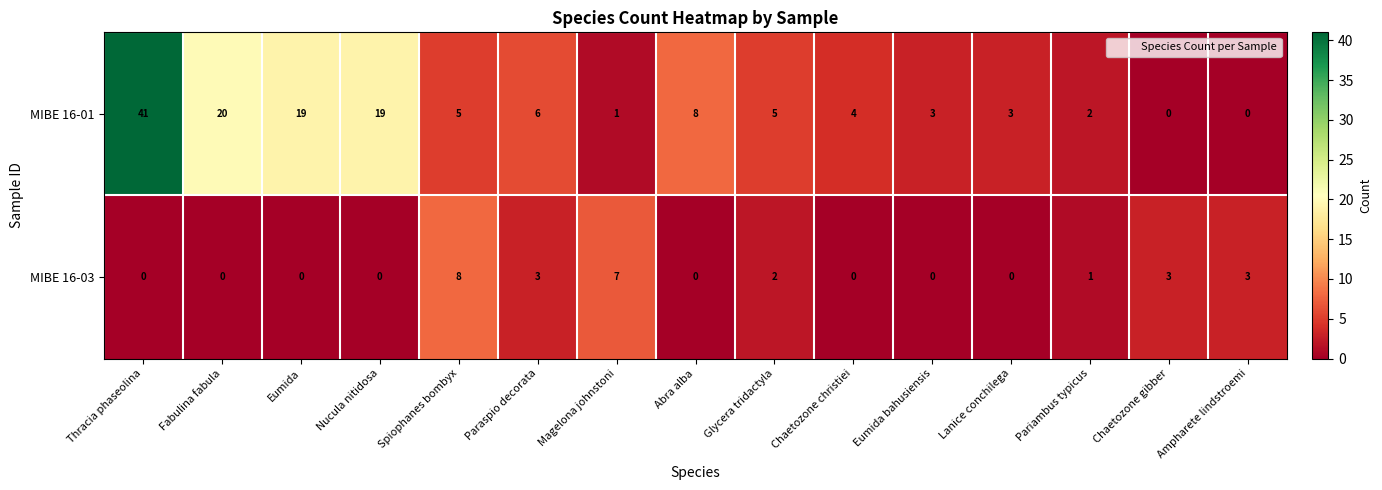

Is it true that MIBE 16-03 equals -4 at Thracia phaseolina?

False